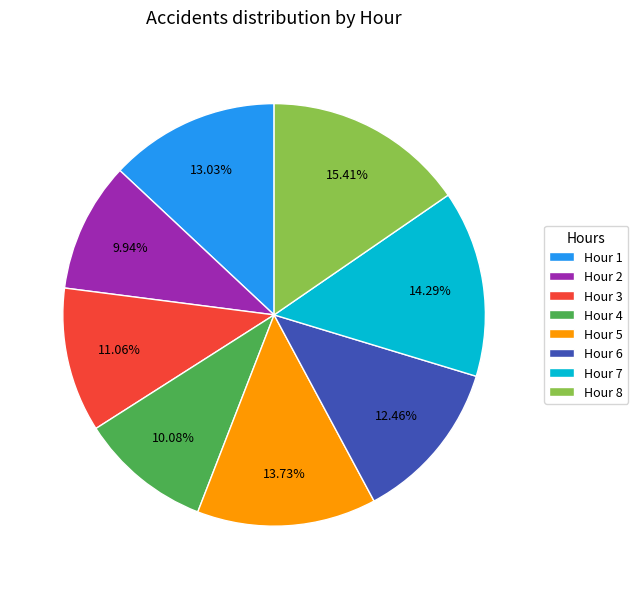

What is the ratio of the value at Hour 8 to the value at Hour 6?

1.2